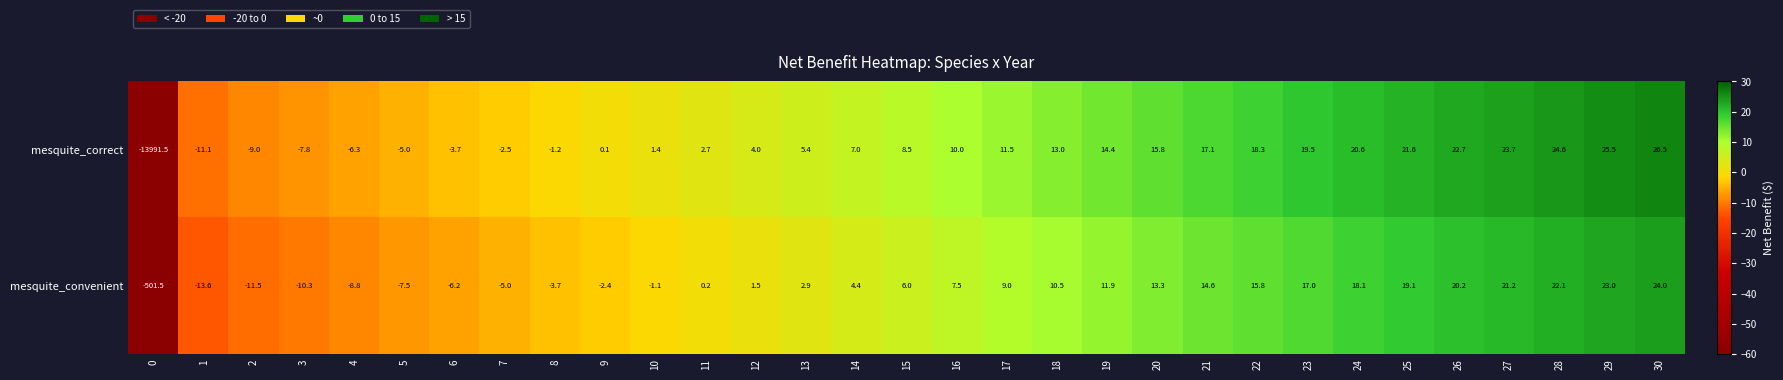

Is the value of mesquite_convenient at 26 greater than the value of mesquite_correct at 19?

Yes